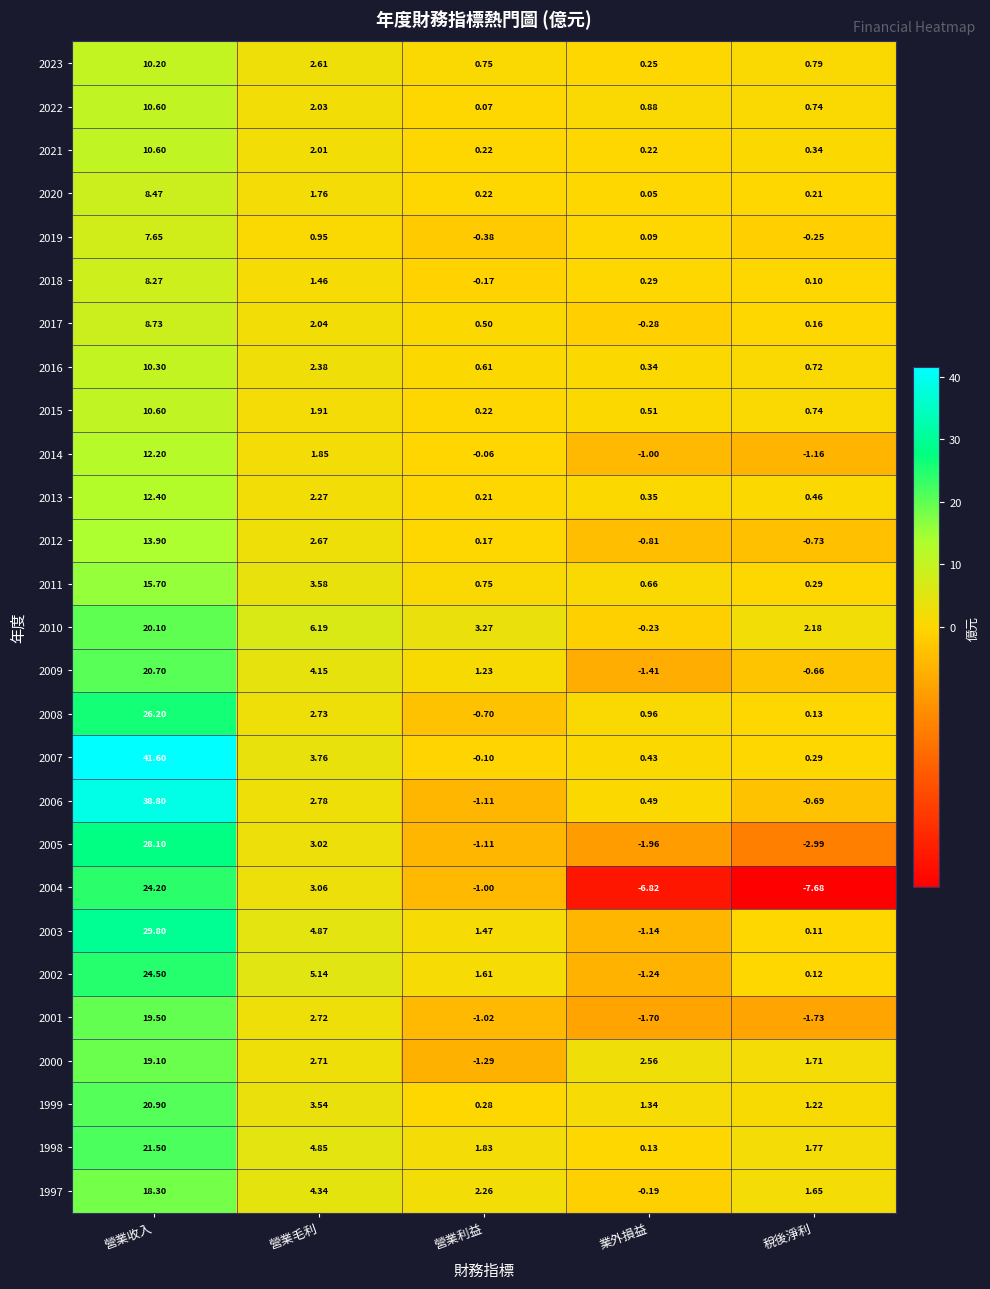

At which category is the sum across all series the highest?

營業收入